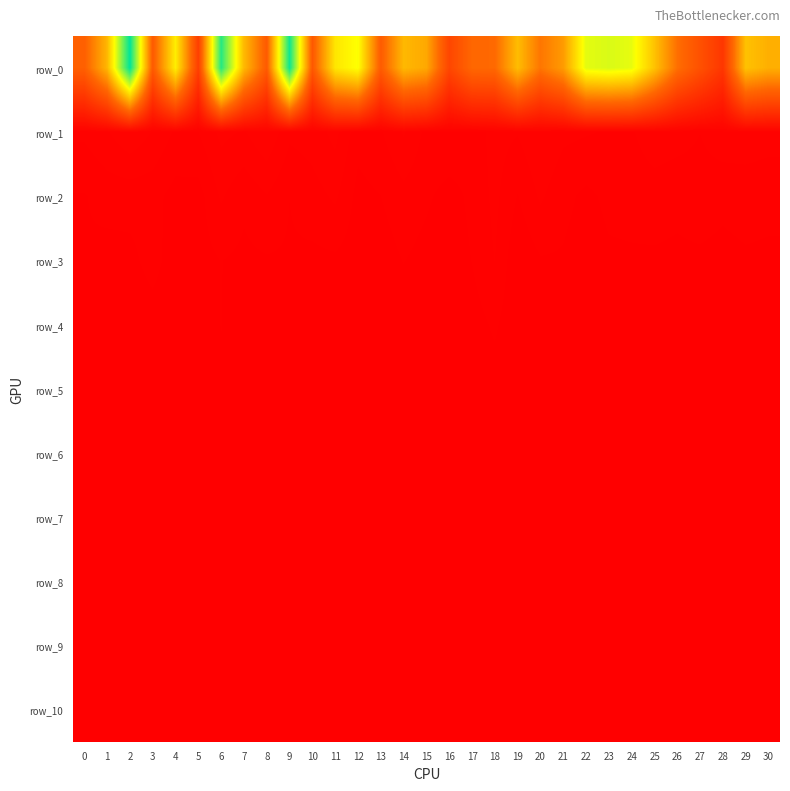

What is the difference between the highest and lowest values at 28?

267159208.6